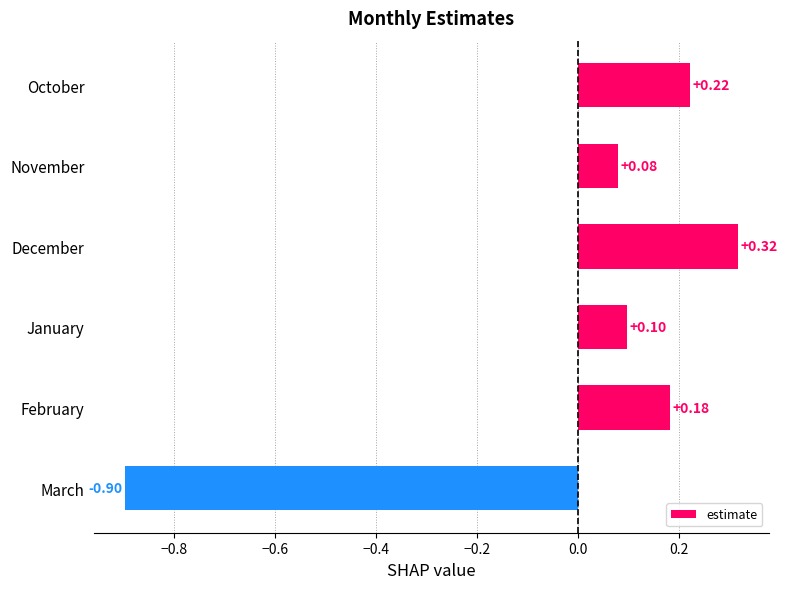

Rank the categories by value from lowest to highest.

March, November, January, February, October, December